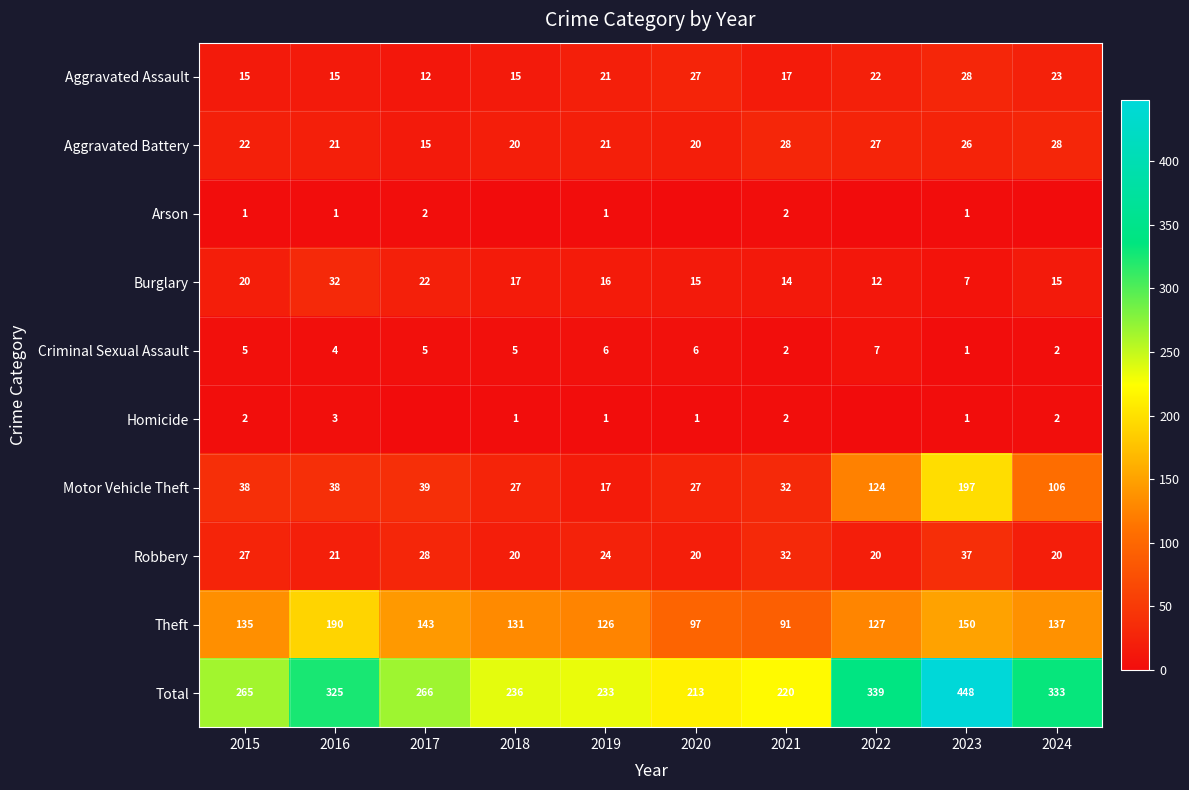

What is the difference between the Motor Vehicle Theft values at 2024 and 2023?

91